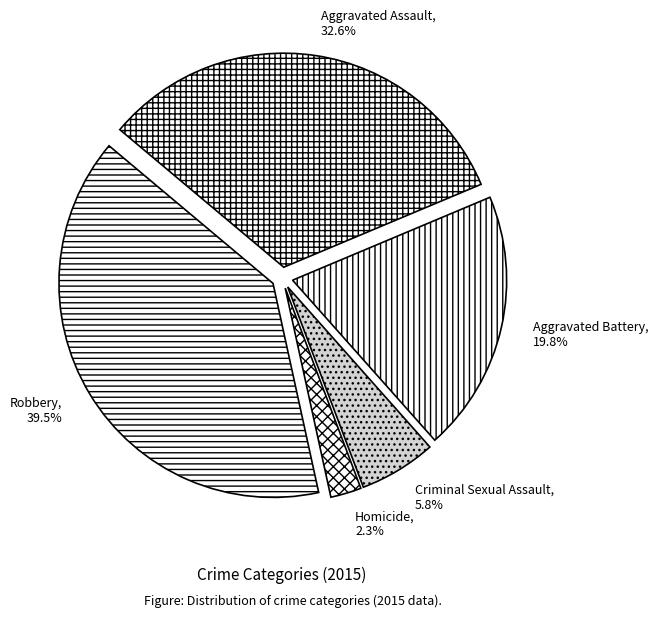

To the nearest percent, what is the difference between the Robbery and Homicide slice percentages?

37%